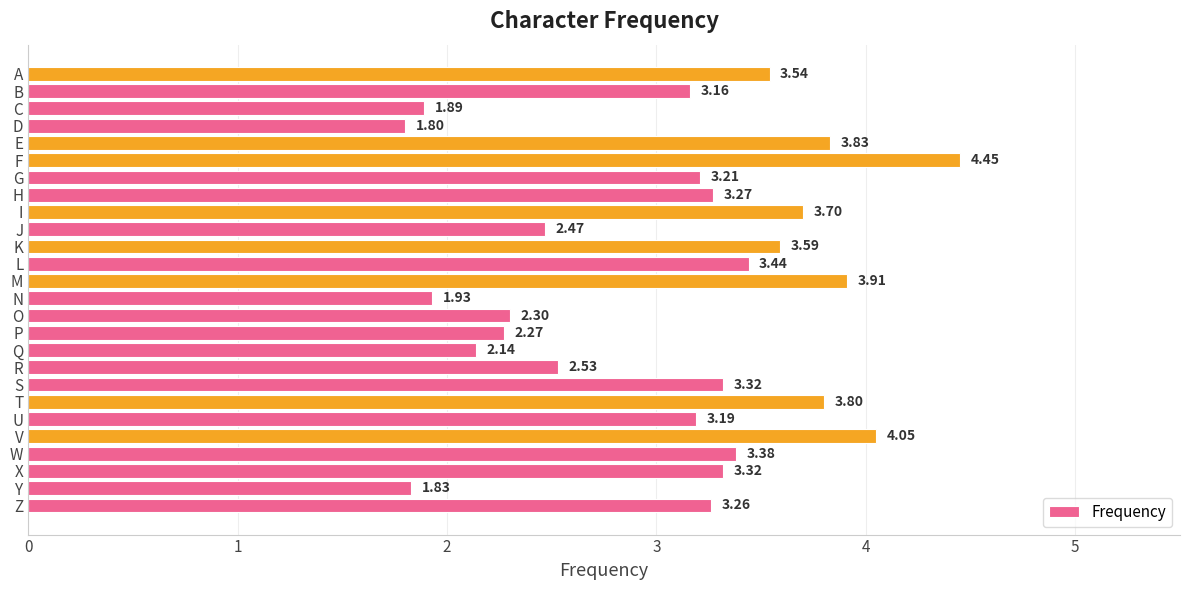

What is the ratio of the value at Y to the value at Z?

0.6